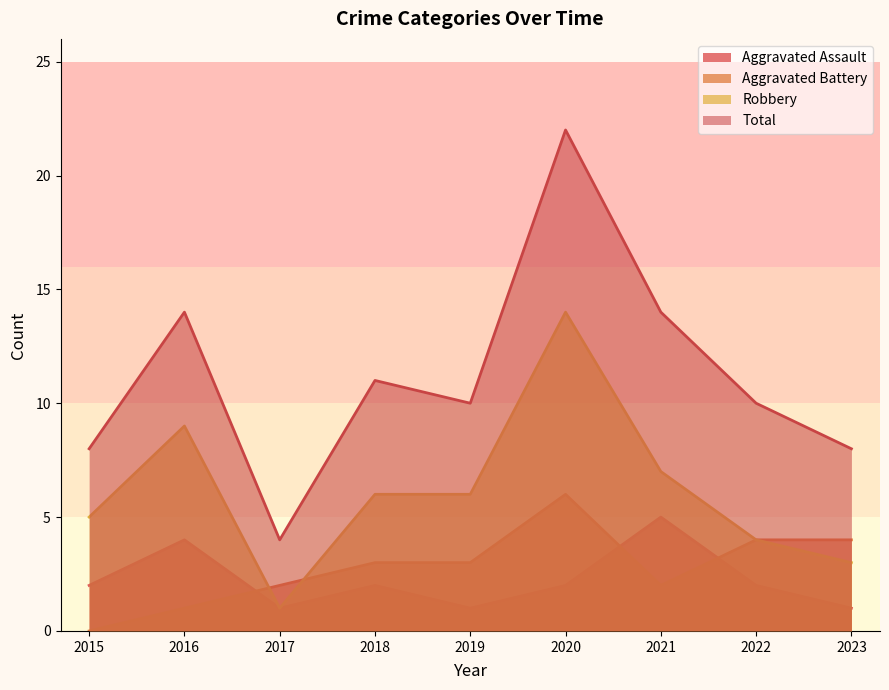

Which series has the largest total across all categories?

Total